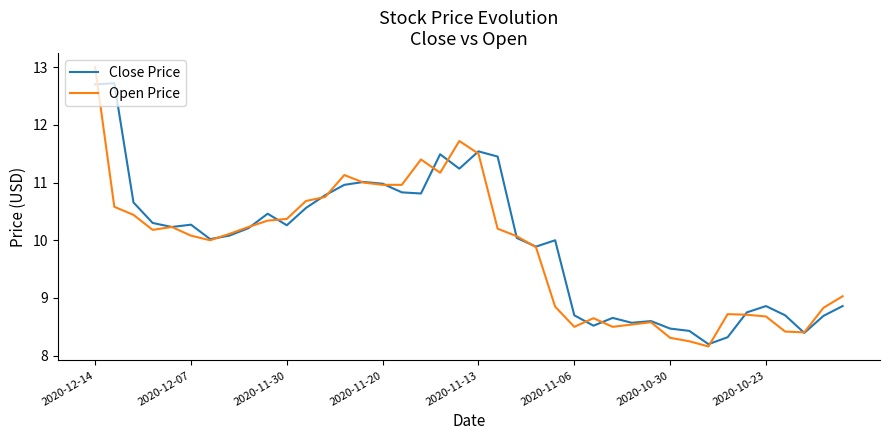

Which series has the largest range (max minus min)?

Open Price